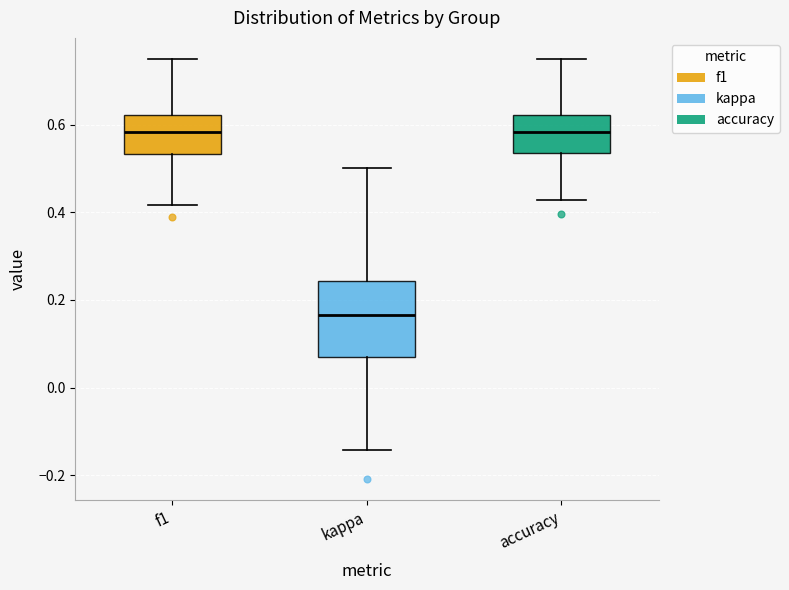

Where is the lower edge of the box for accuracy on the y-axis? The values are not printed on the chart, so give them approximately, as read against the axis.

0.54